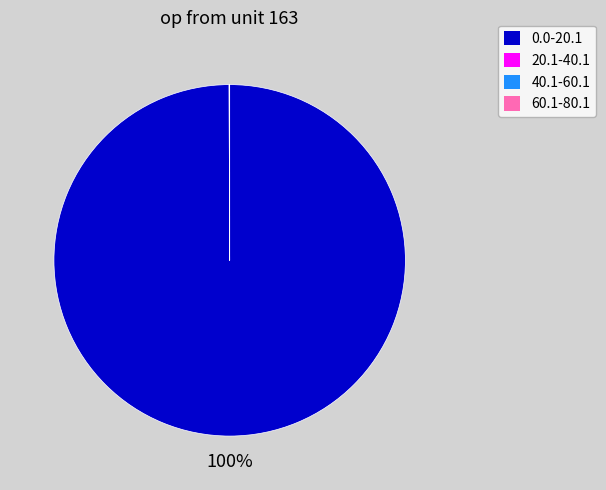

Does 0.0-20.1 account for over 50% of the chart?

Yes